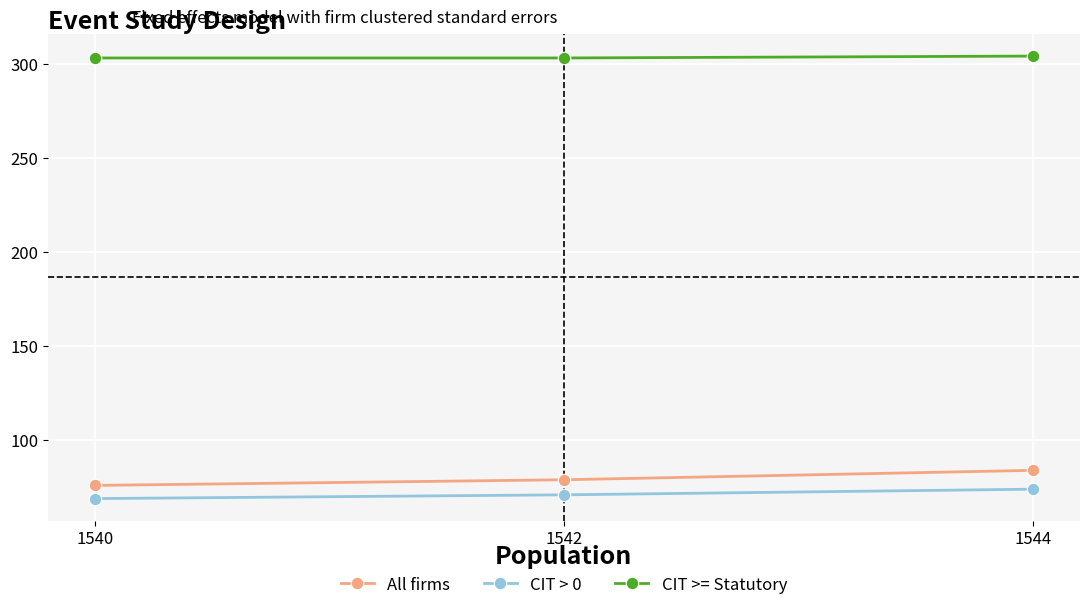

Which series has the largest total across all categories?

CIT >= Statutory